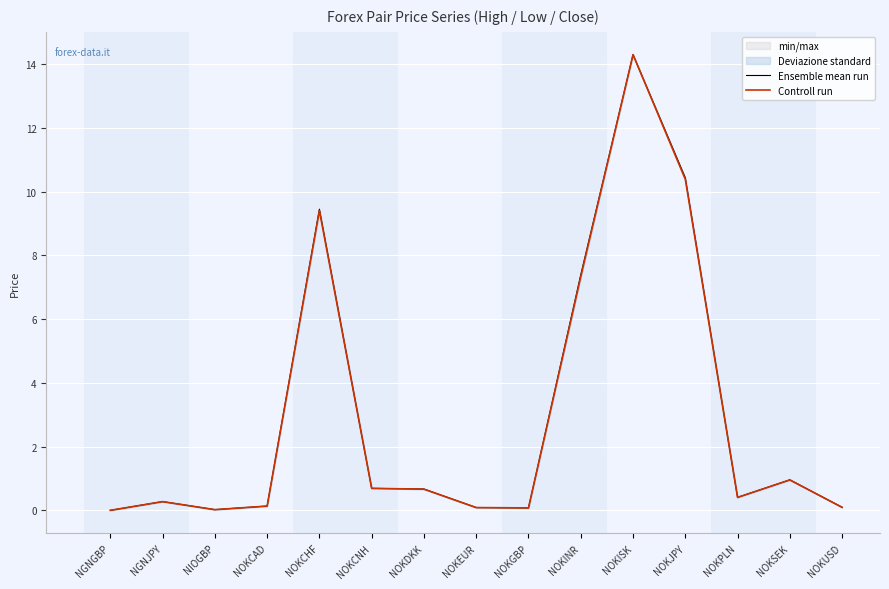

What is the difference between the maximum and second lowest values in the Ensemble mean run series?

14.3